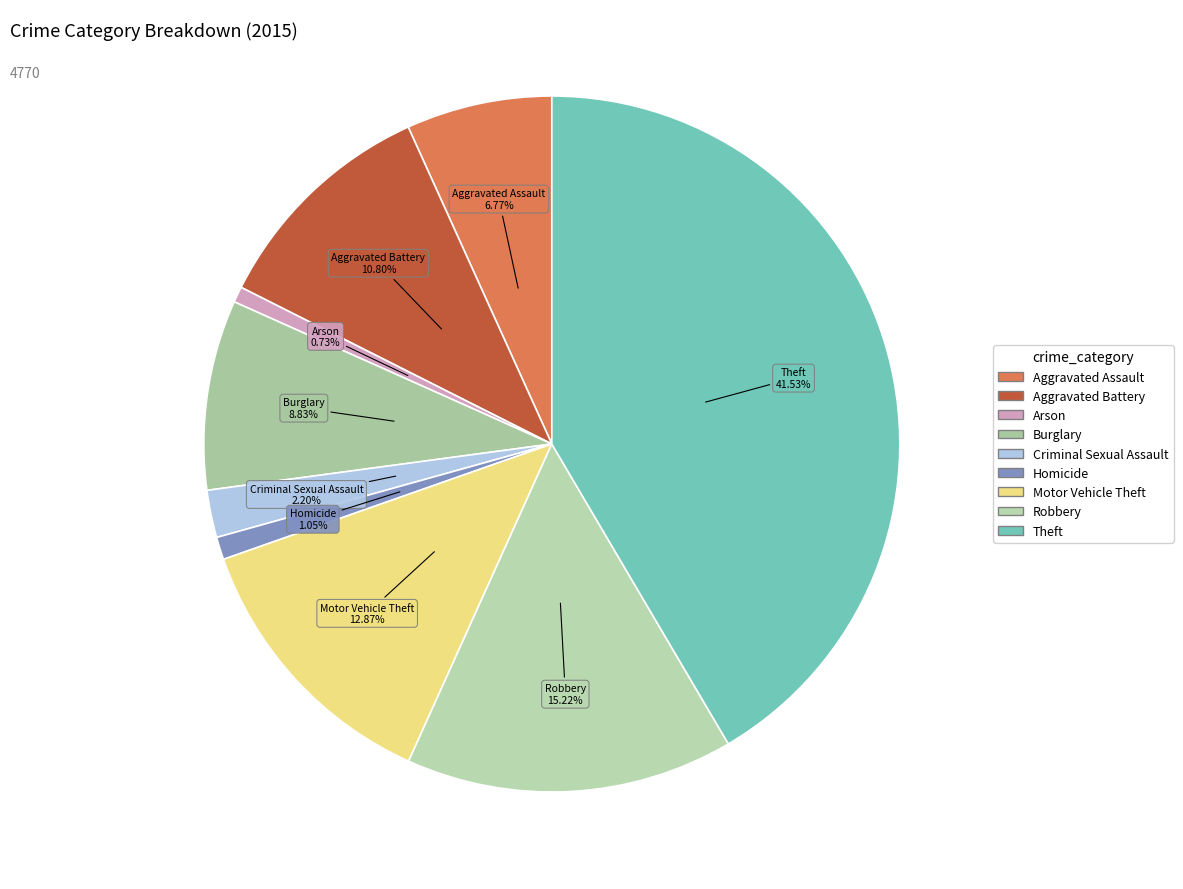

Is there a majority slice in this chart?

No